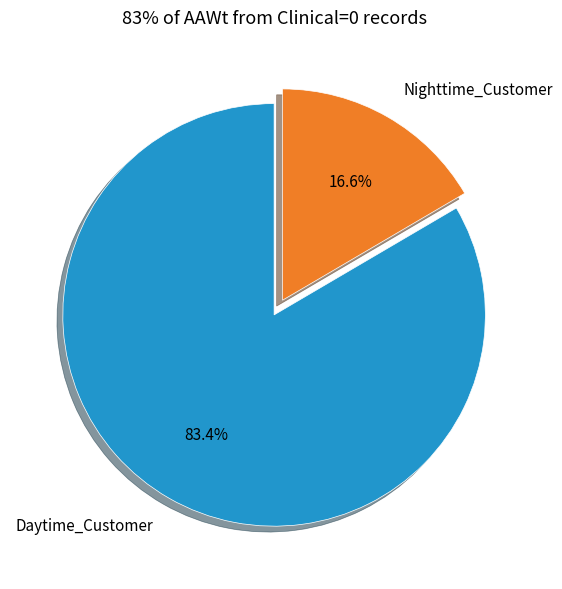

What is the smallest slice in the pie chart?

Nighttime_Customer